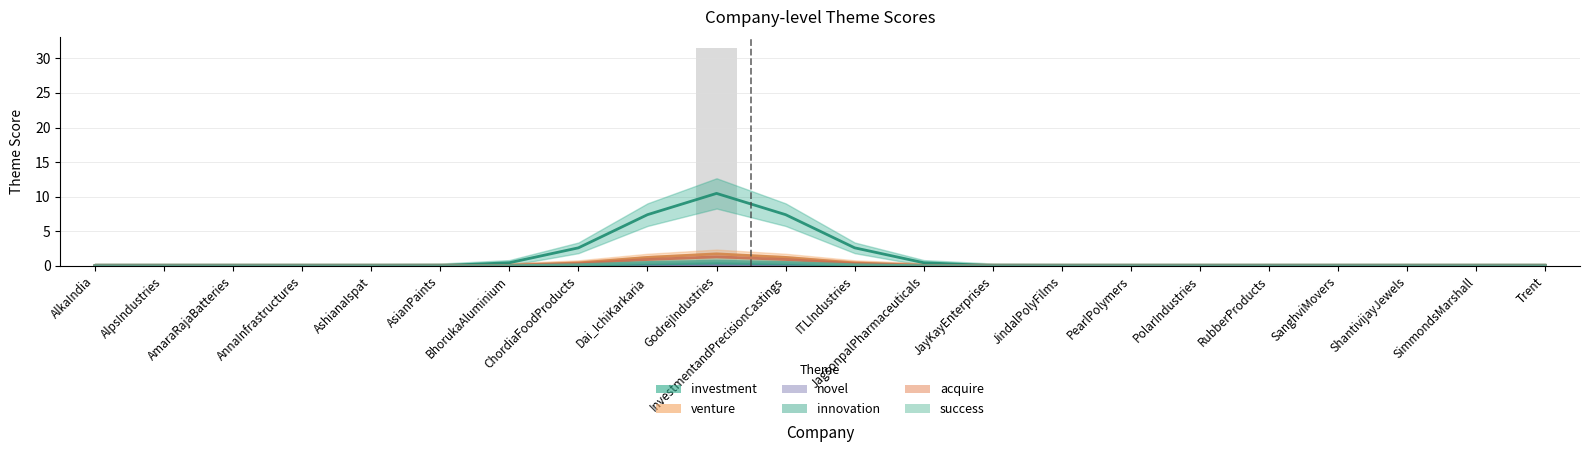

Is it true that acquire equals 0.0 at RubberProducts?

True